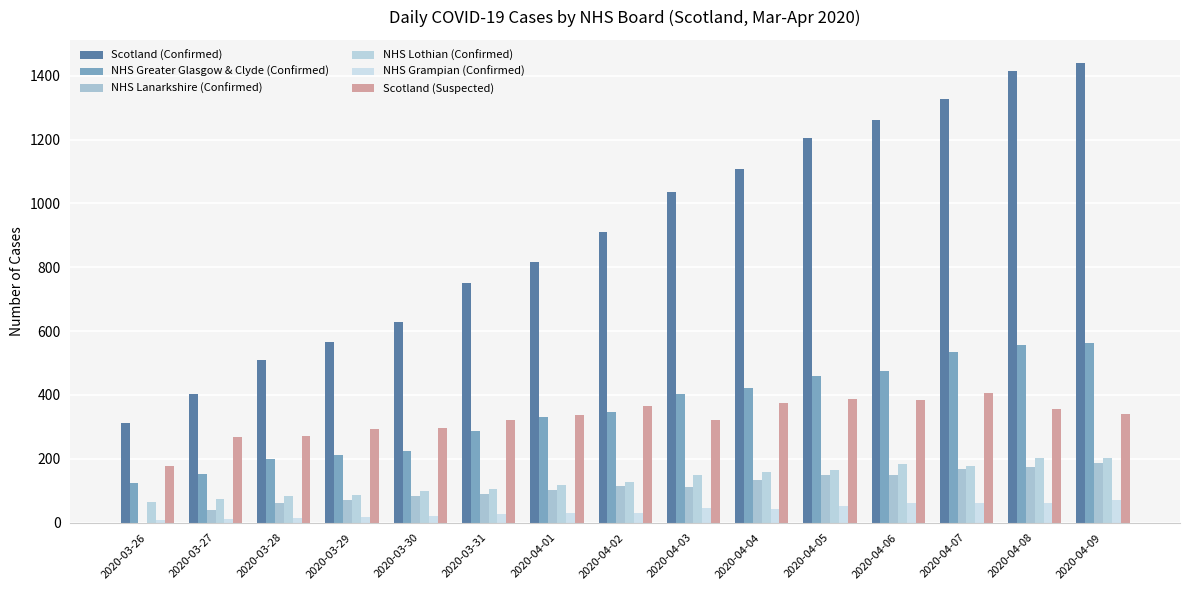

How many groups of bars are there?

15